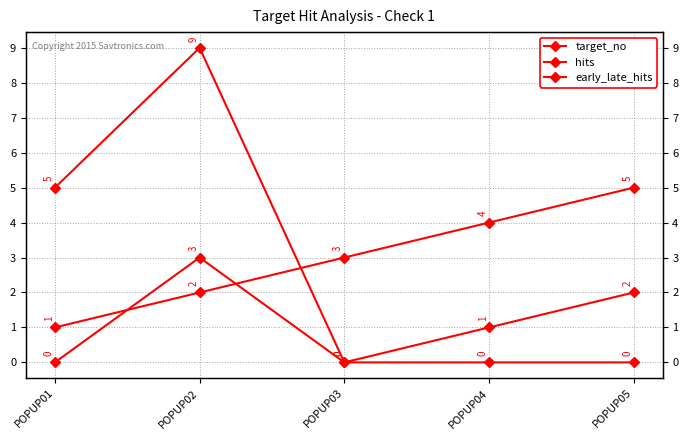

Between POPUP04 and POPUP03, which is larger?

POPUP04